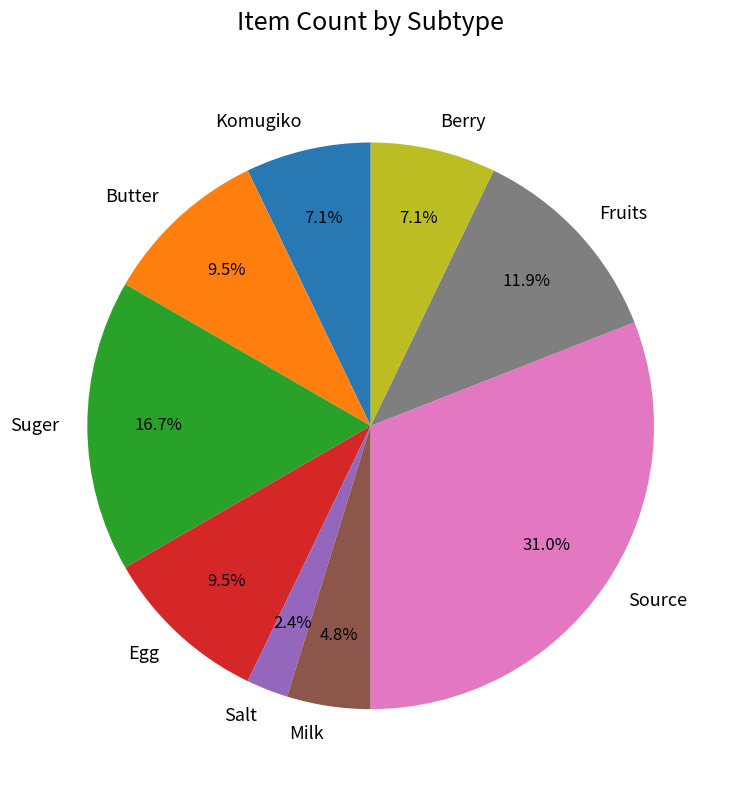

How much of the chart is everything except Source?

69.0%